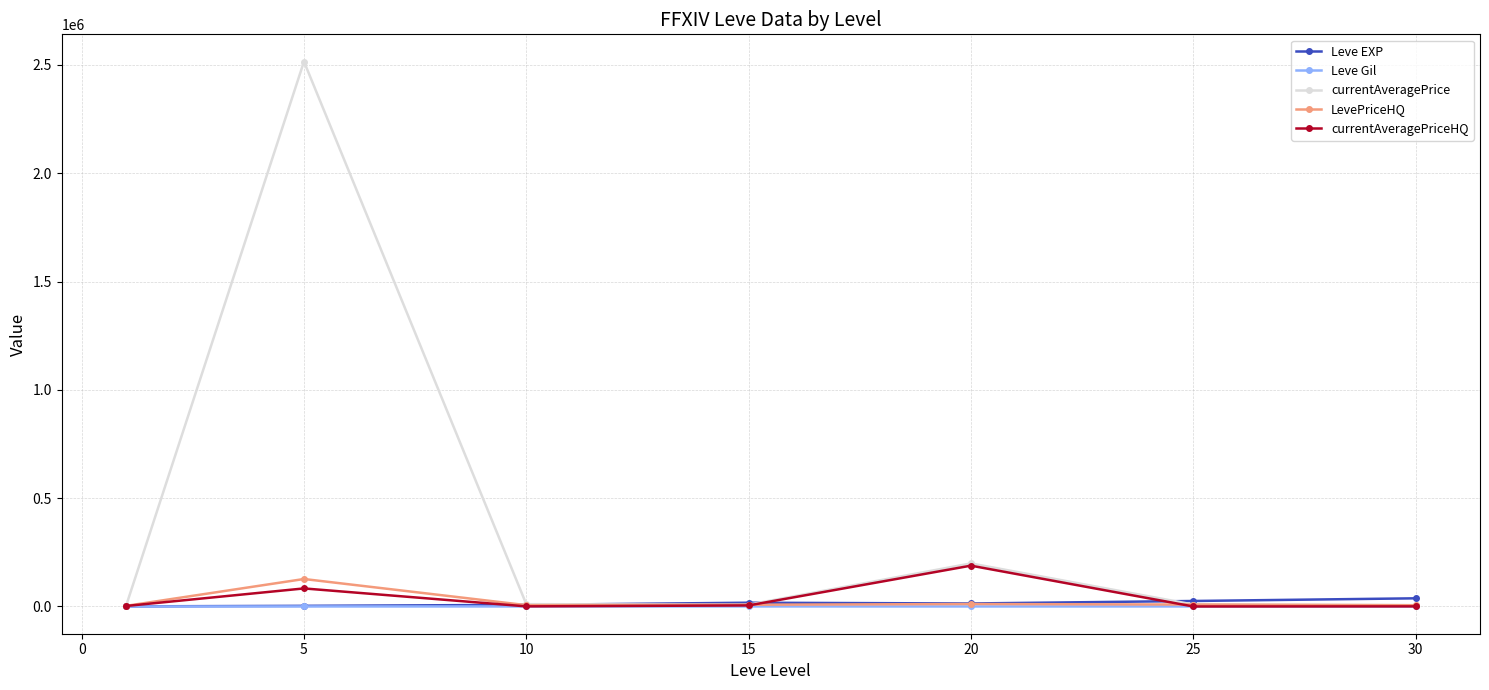

Which series has the largest range (max minus min)?

currentAveragePrice